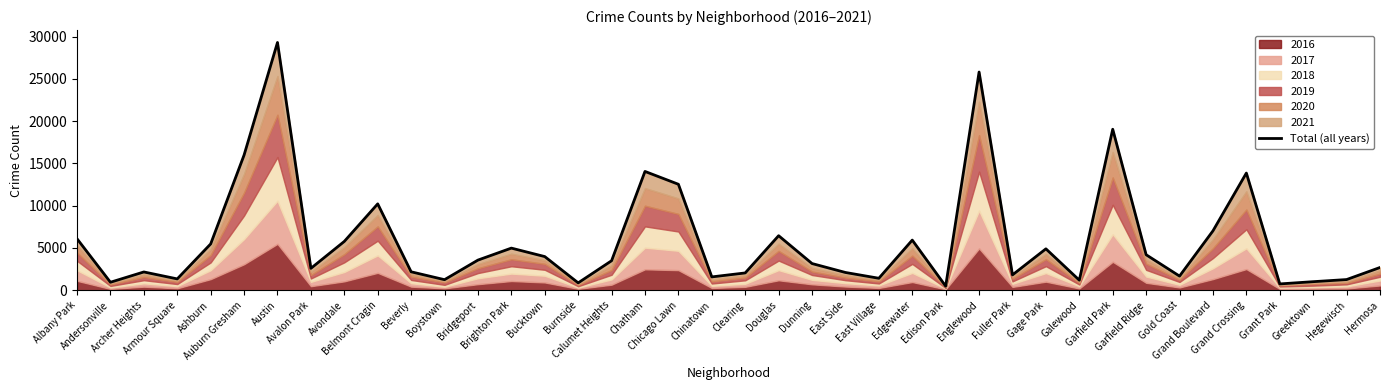

The value at Edison Park is 478. True or false?

True